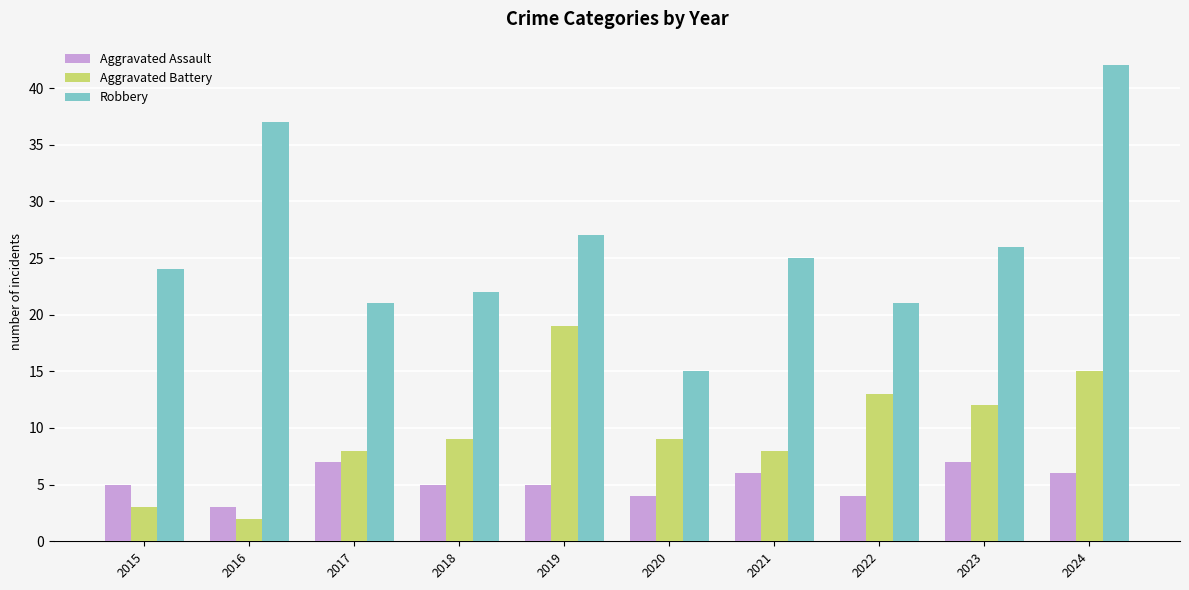

How many data points in Robbery are less than 25?

5